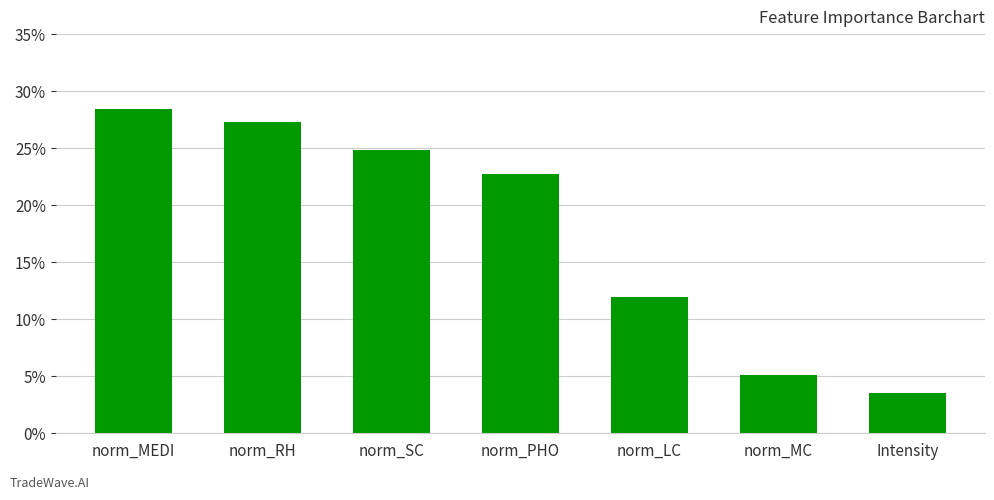

What is the label of the 3rd bar from the right?

norm_LC